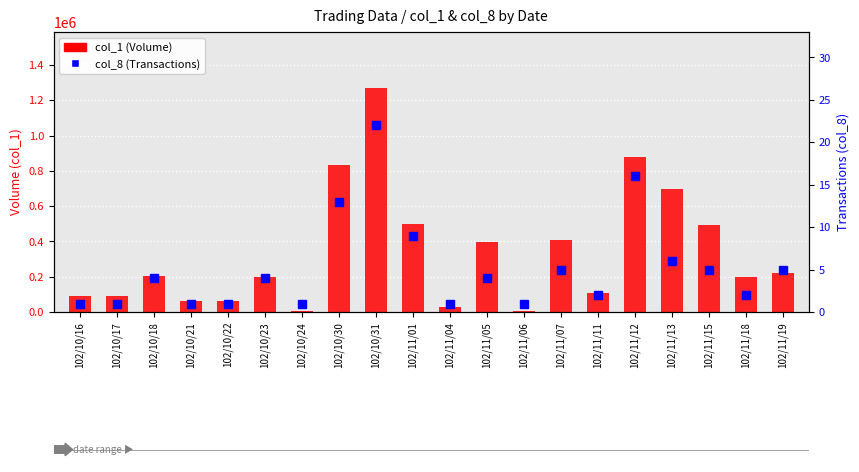

What is the approximate value of col_8 (Transactions) at 102/11/06?

1